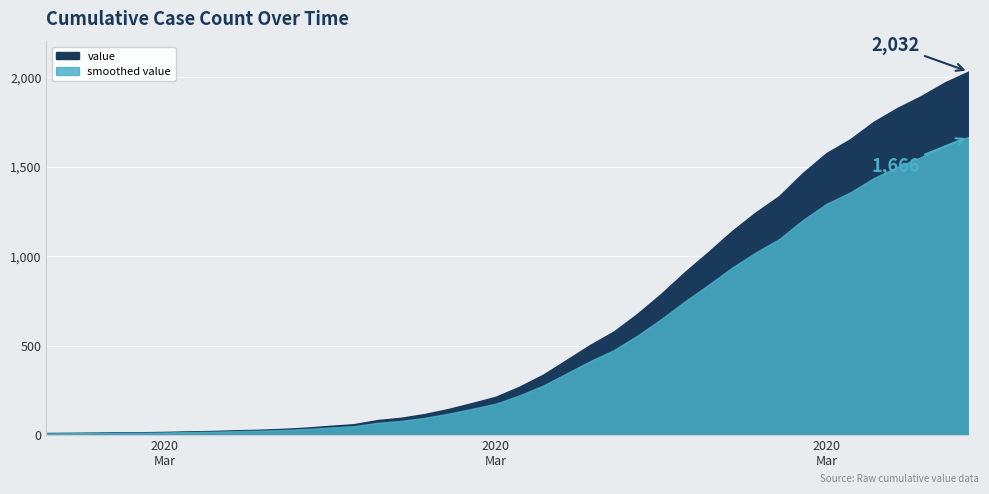

What is the ratio of the value at 2020-02-29 to the value at 2020-03-17?

0.1